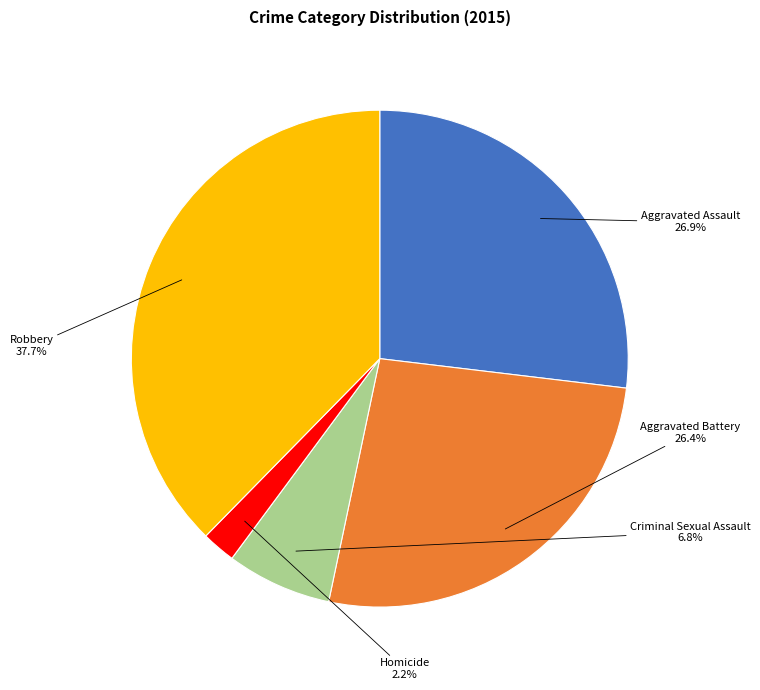

Is there a majority slice in this chart?

No